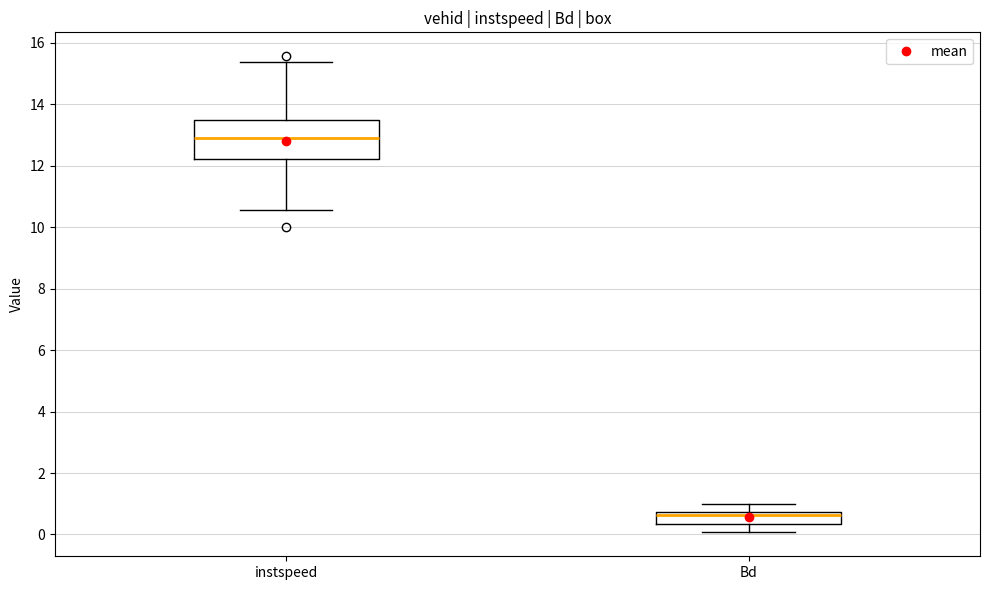

Where is the lower edge of the box for Bd on the y-axis? The values are not printed on the chart, so give them approximately, as read against the axis.

0.4